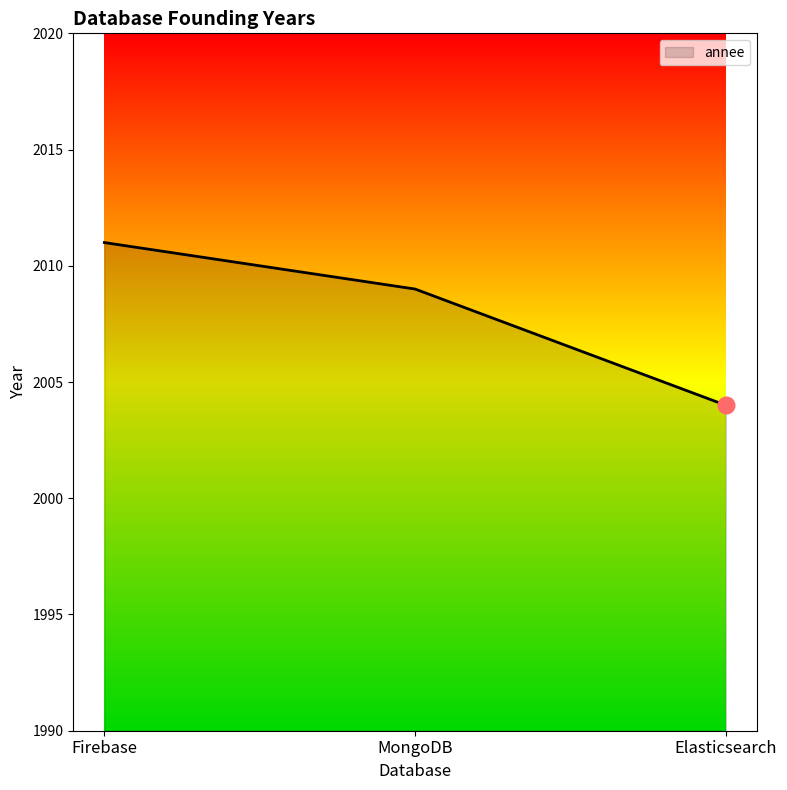

Where is the data nearest to the value 2007?

MongoDB